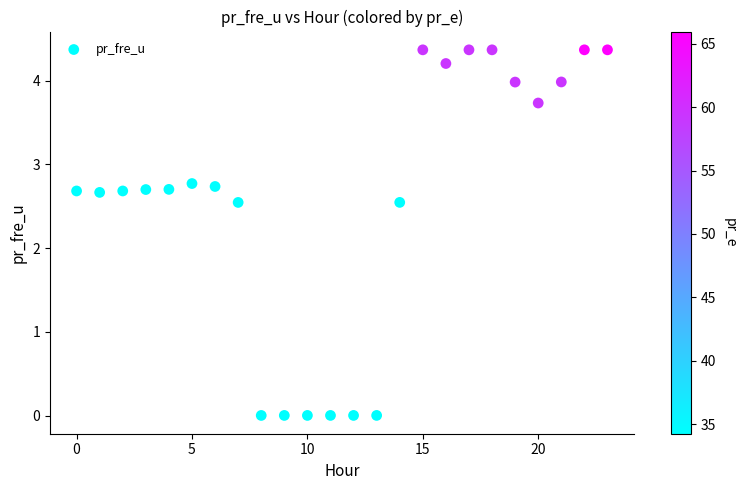

What is the range of Y values (max minus min)?

4.4